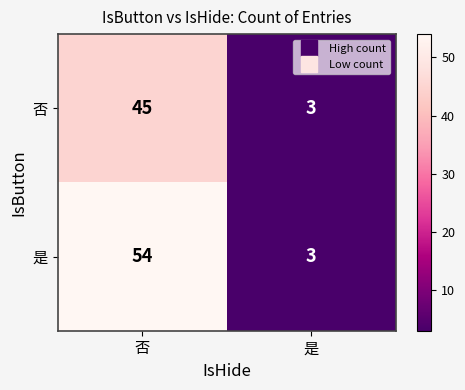

List the series in order of their overall mean, lowest first.

否, 是